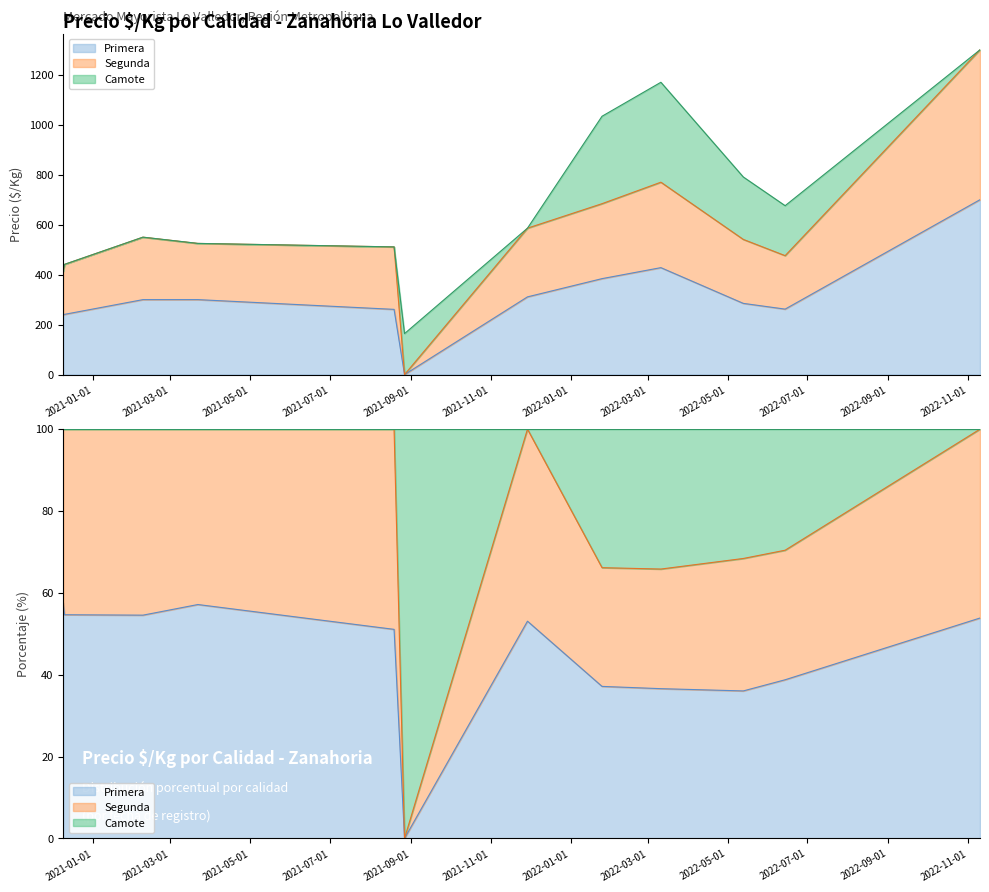

Where is the first local minimum for Primera?

2021-08-27